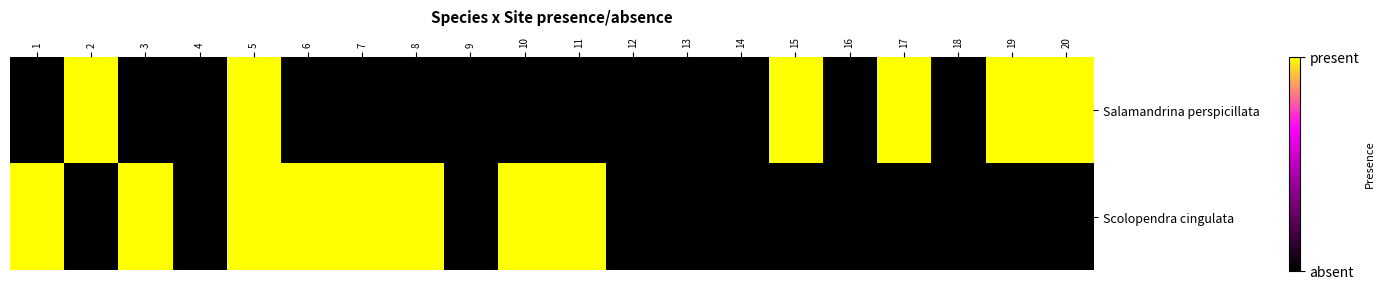

Rank the series by their average value, from lowest to highest.

Salamandrina perspicillata, Scolopendra cingulata